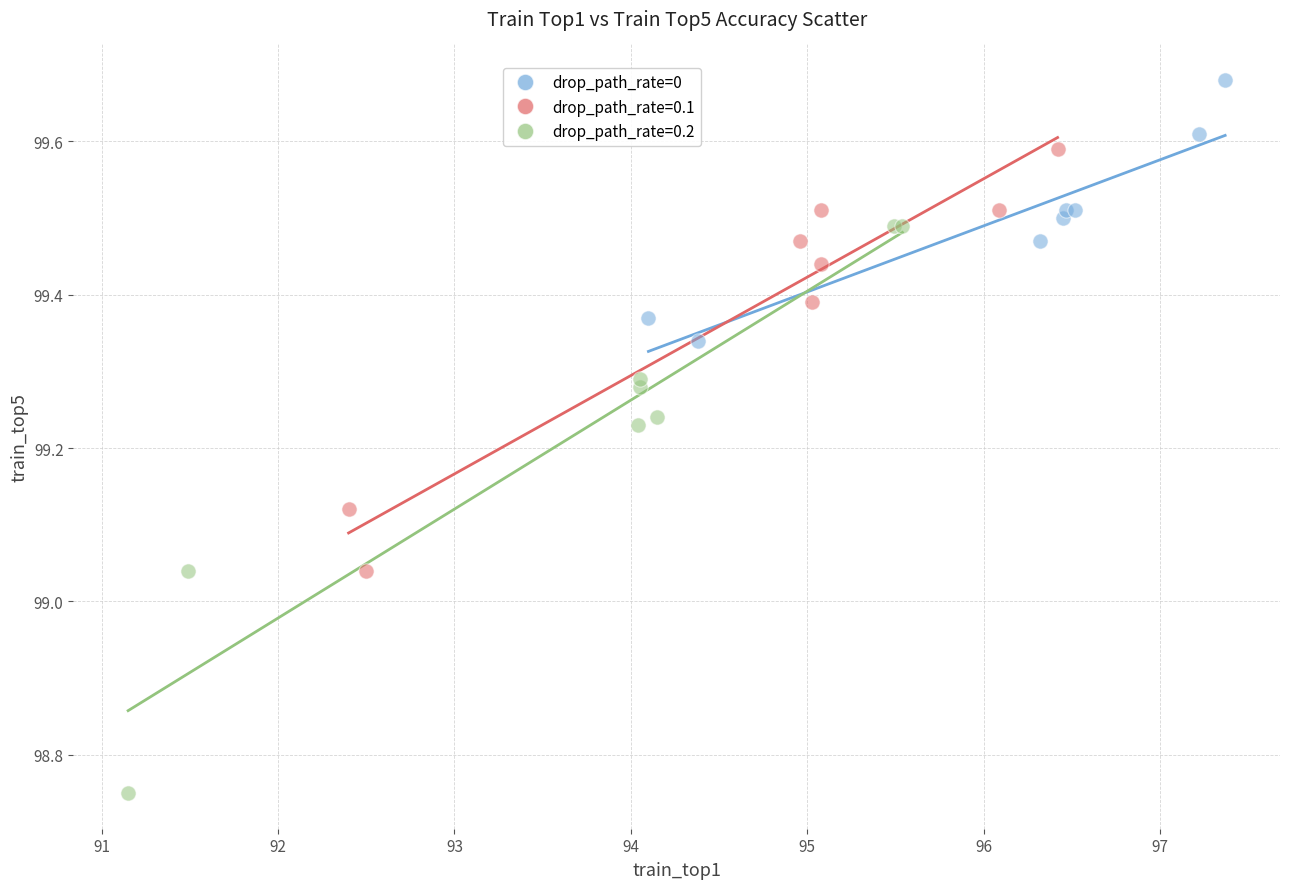

Which series contains the highest Y value?

drop_path_rate=0